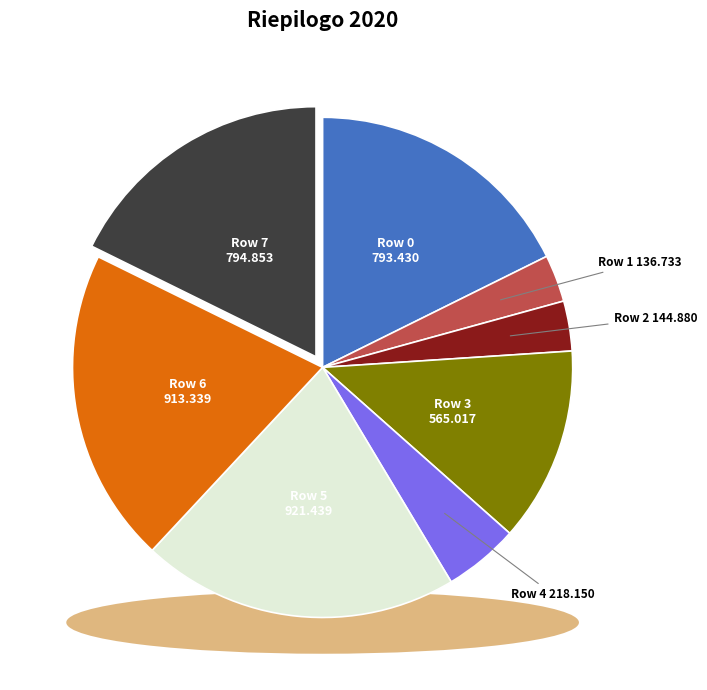

Between Row 5 and Row 3, which is larger?

Row 5